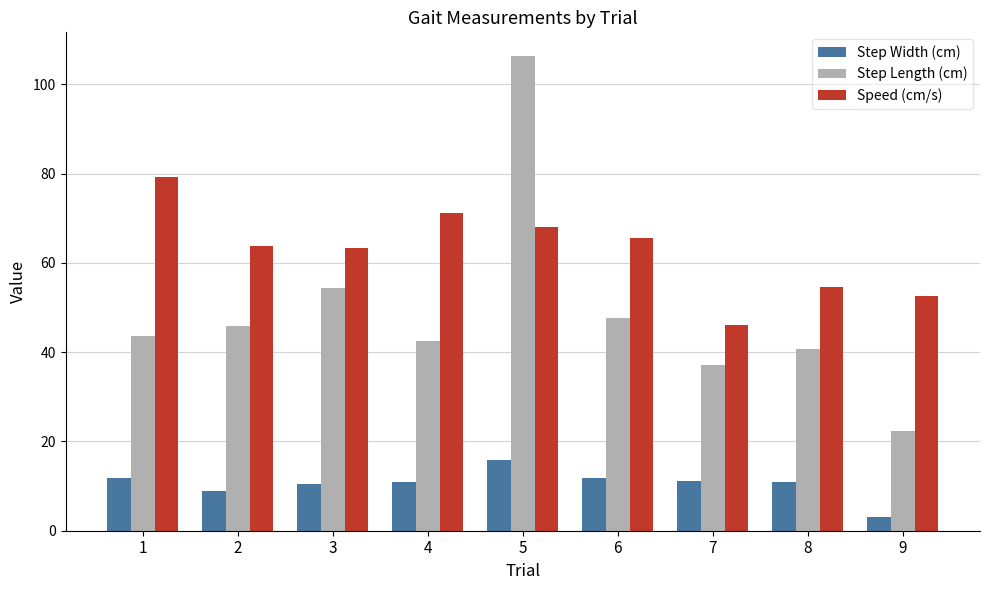

What is the smallest value displayed?

3.0